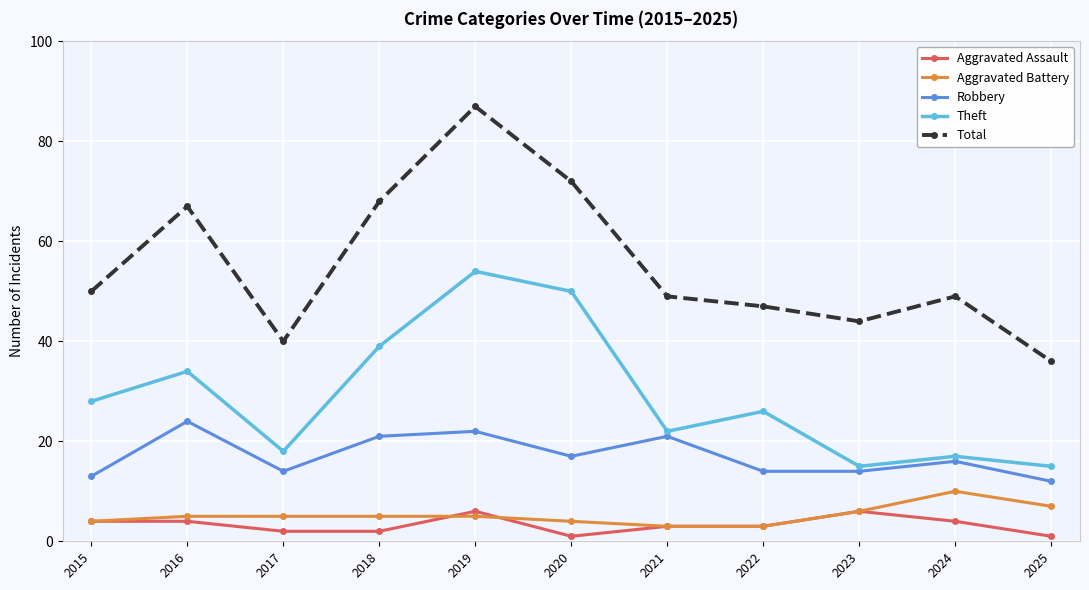

What is the total value across all series at 2019?

174